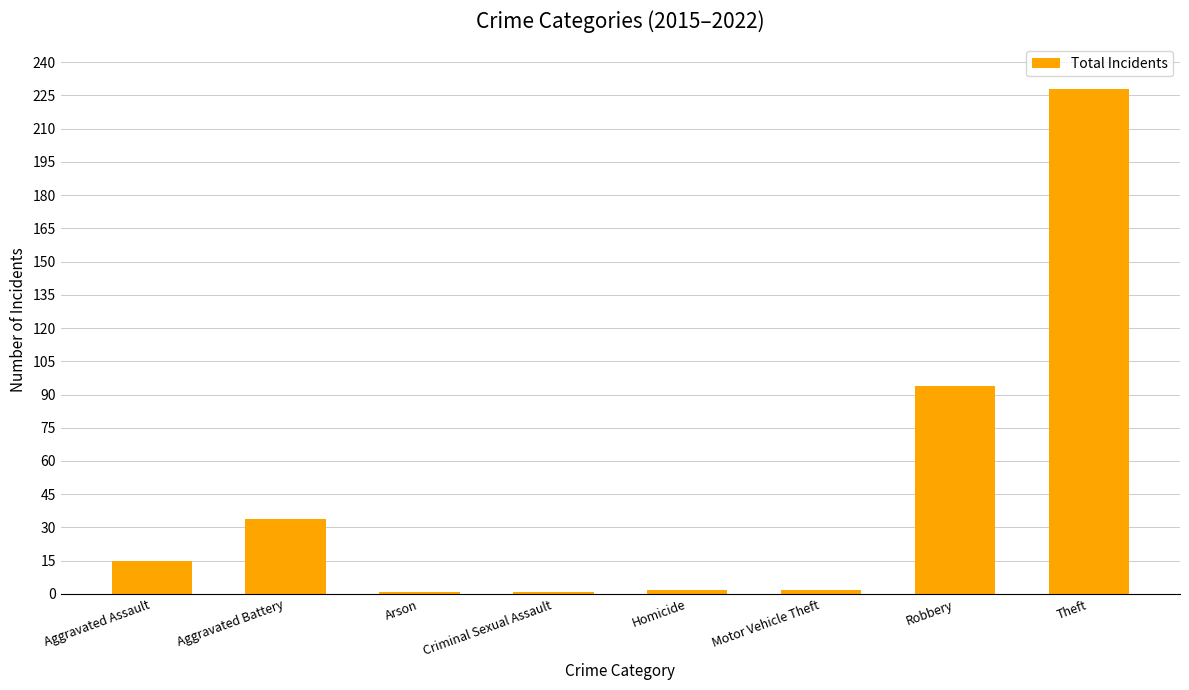

What is the label of the 4th bar from the right?

Homicide